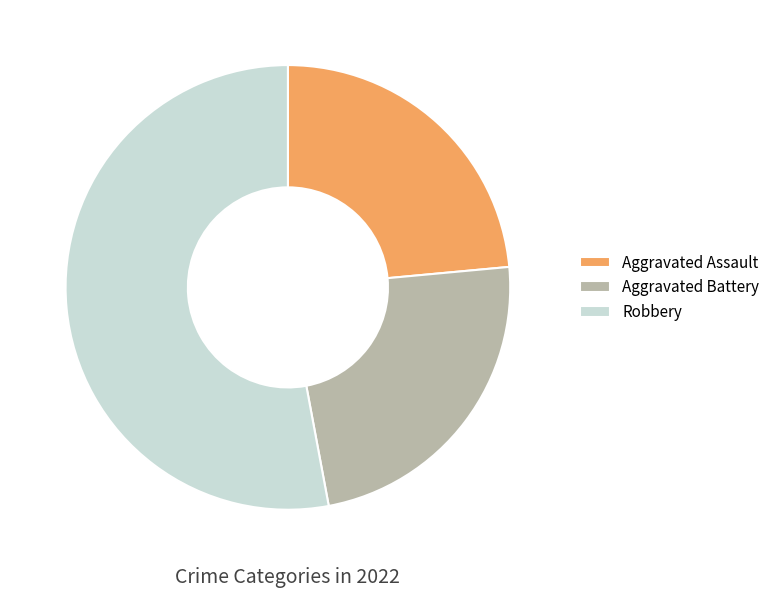

True or false: Aggravated Assault accounts for 32% of the total.

False